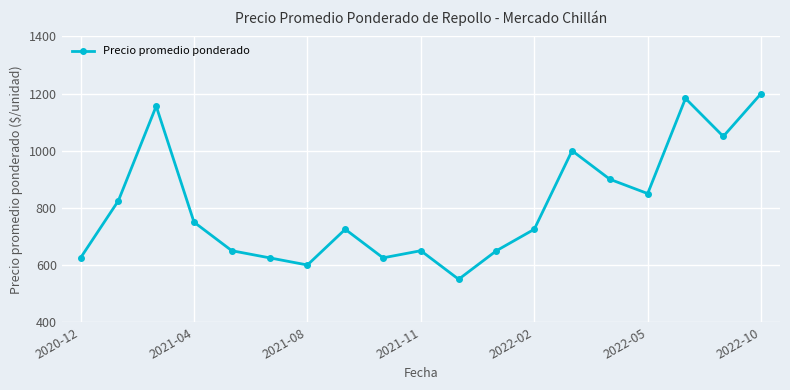

Reading right to left, list all the values displayed in this chart.

1200	1050	1183	850	900	1000	725	650	550	650	625	725	600	625	650	750	1156	825	625